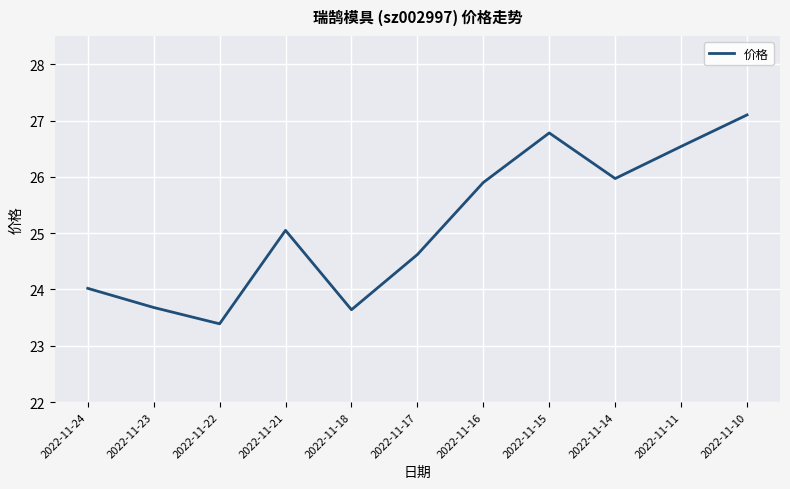

Is this an area chart (filled region under the line)?

No